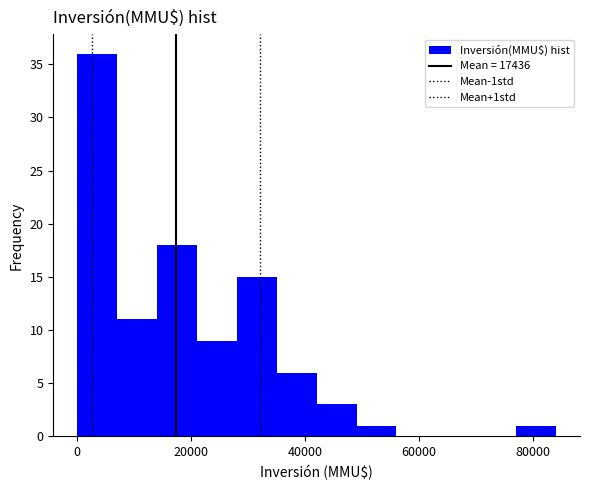

Around what value on the x-axis is the tallest bar? Give the approximate position of its centre, as read against the axis.

4000